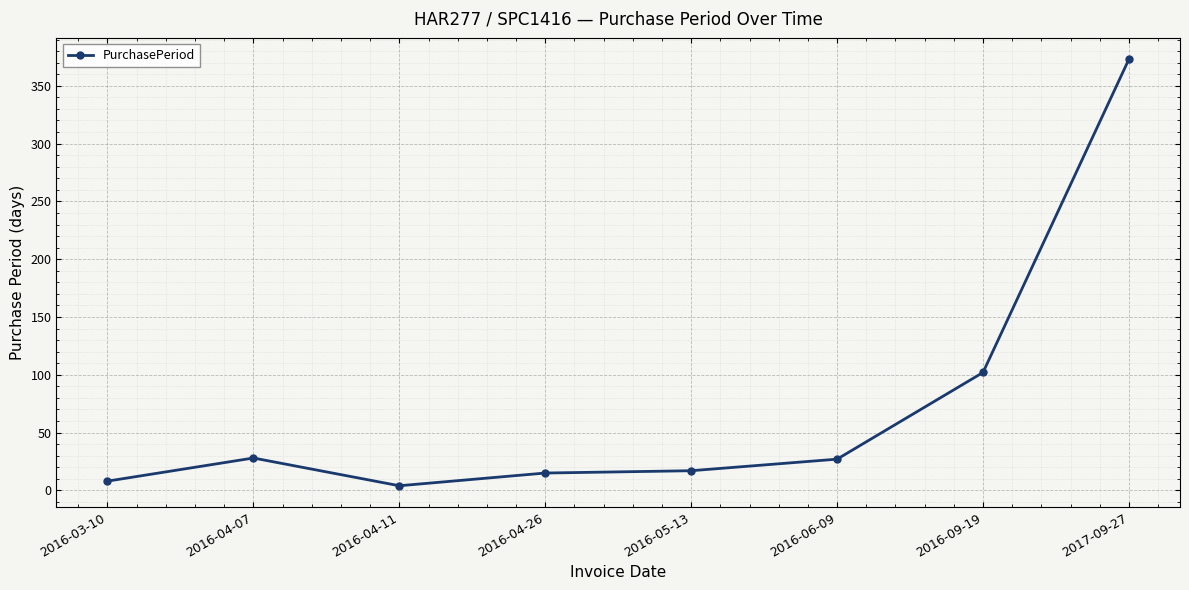

What is the sum of all values?

574